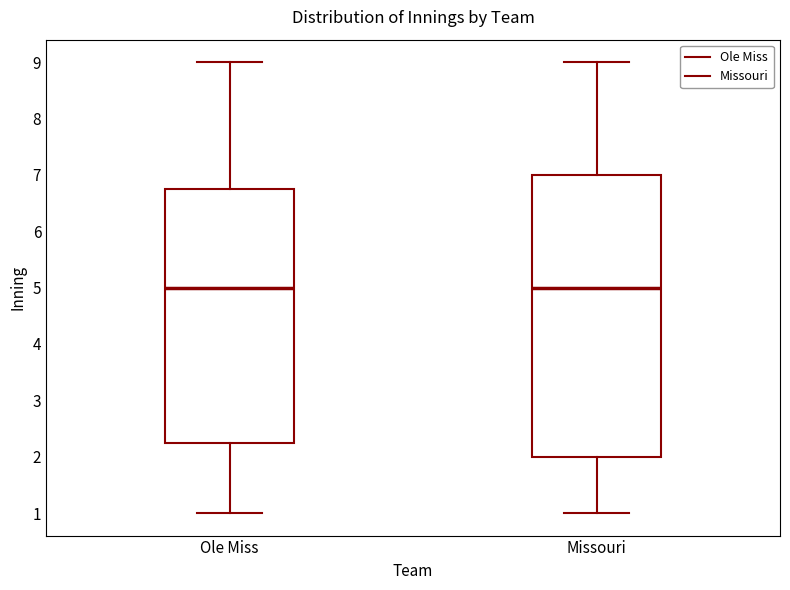

Reading left to right, read every box against the y-axis: the position of its median line, the range the box covers, and the ends of its whiskers. The values are not printed on the chart, so give them approximately, as read against the axis.

Ole Miss: median 5.0, box 2.3 to 6.8, whiskers 1.0 to 9.0
Missouri: median 5.0, box 2.0 to 7.0, whiskers 1.0 to 9.0